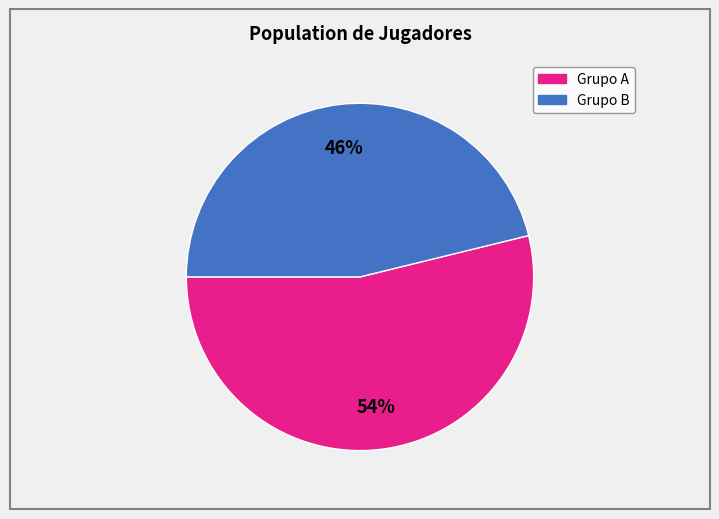

To the nearest percent, what is the difference between the largest and smallest slice percentages?

8%